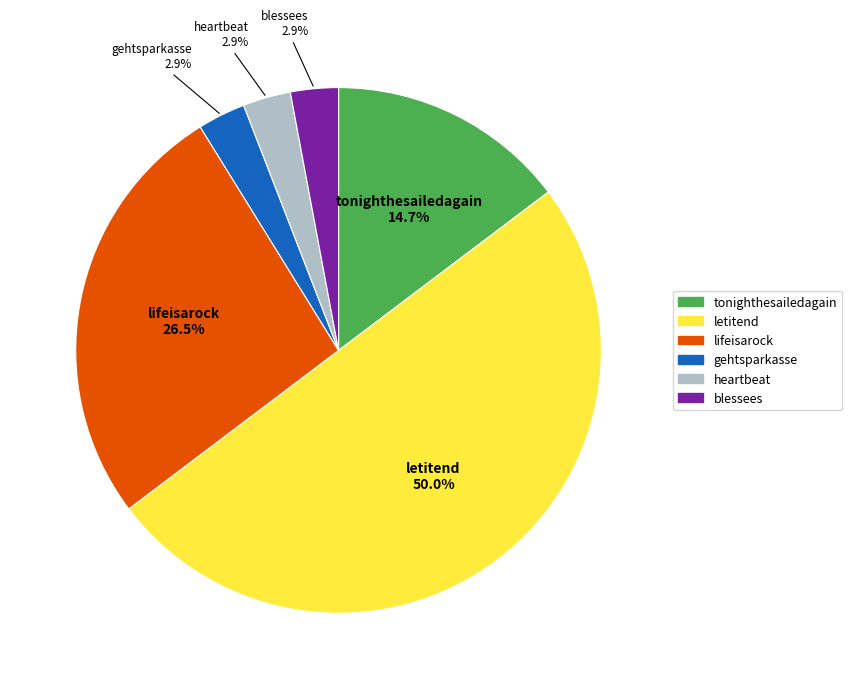

Combined, do heartbeat and tonighthesailedagain account for over 50%?

No